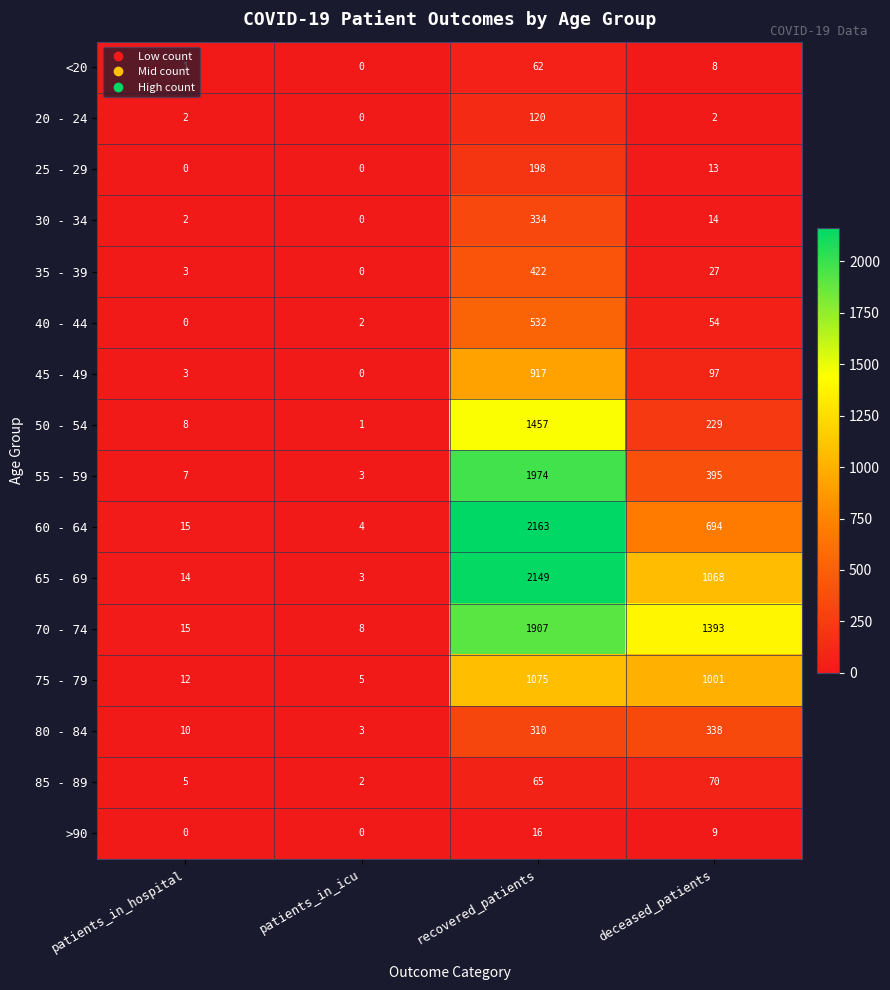

At how many categories does at least one series exceed 1167?

2